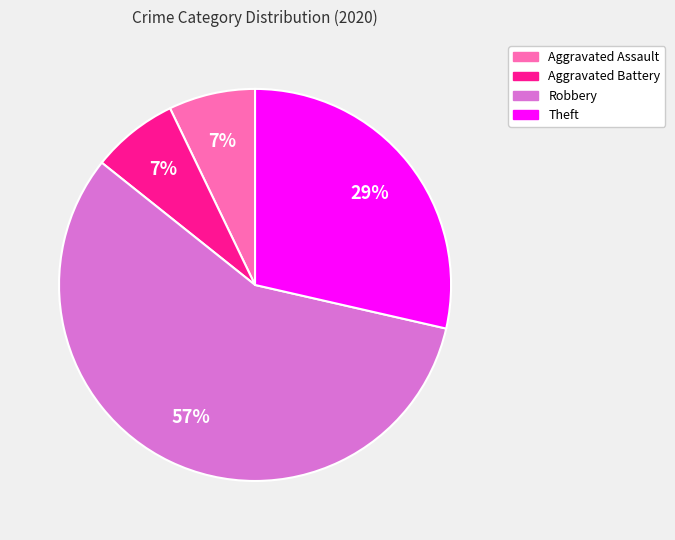

Does any single category account for the majority?

Yes